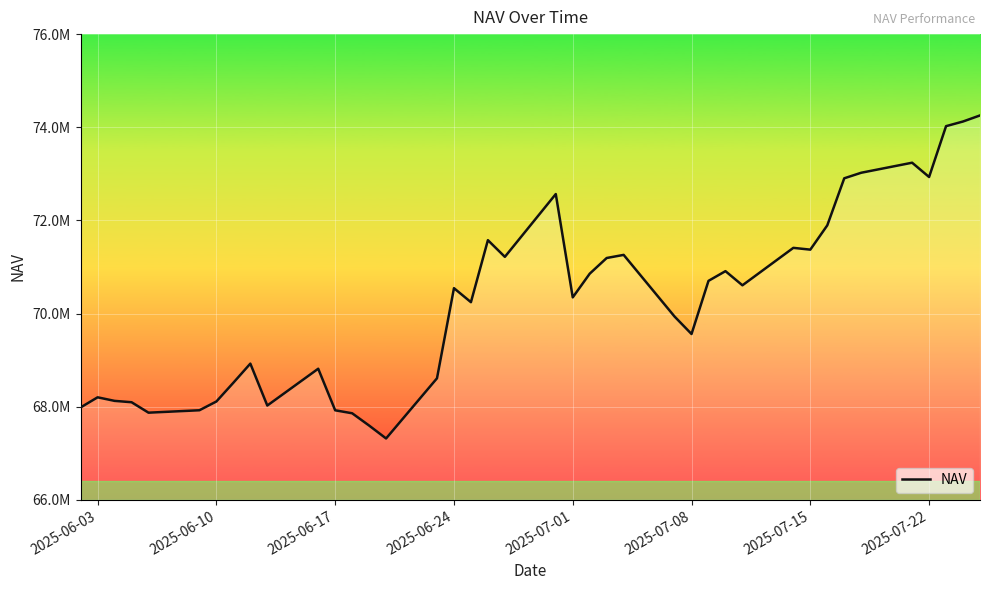

What is the average value?

70264795.0